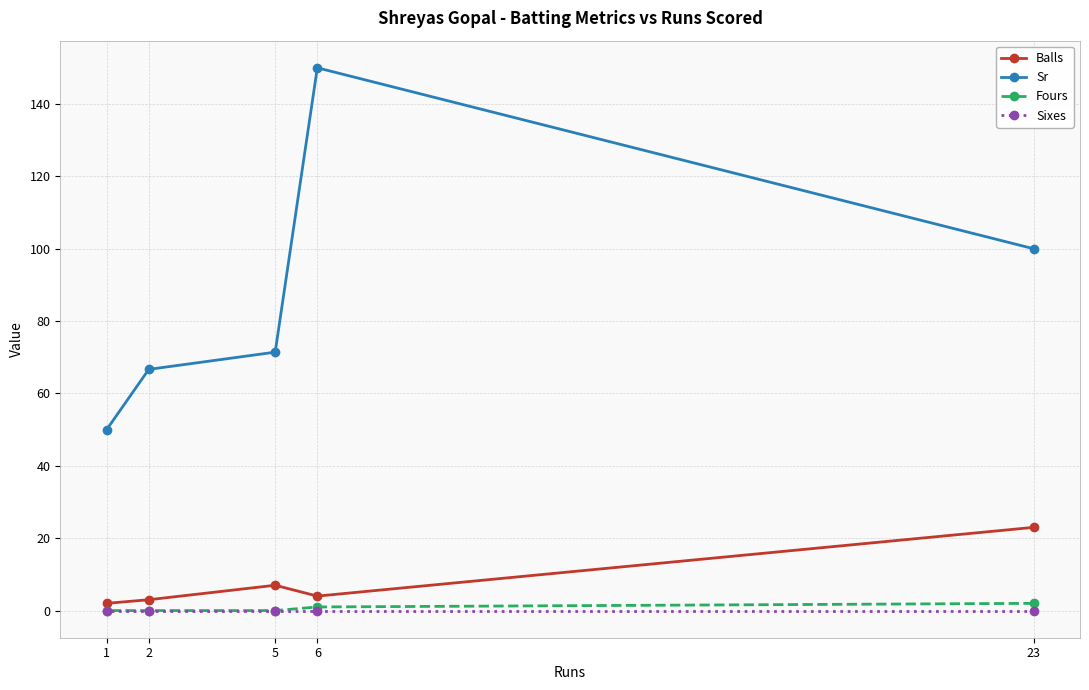

At which label does Sr first exceed 71?

5